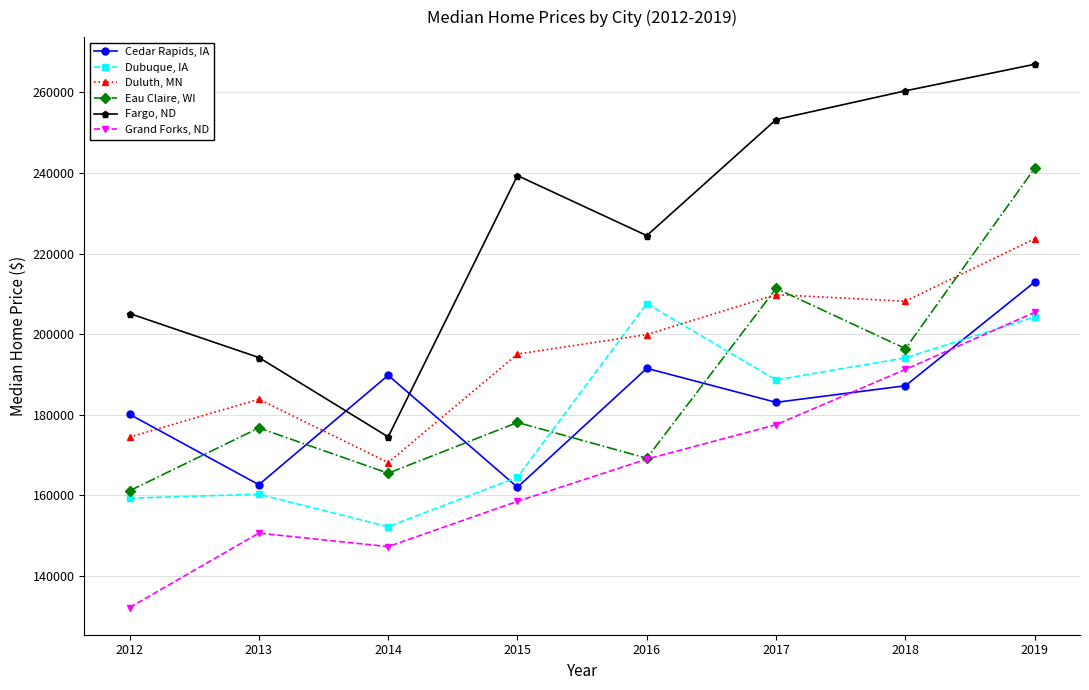

How many data points in Cedar Rapids, IA are above 187176?

4